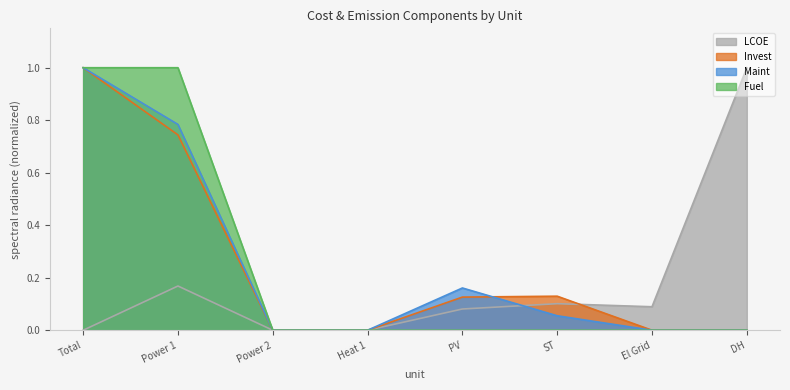

Does the chart display data point markers on the line(s)?

No